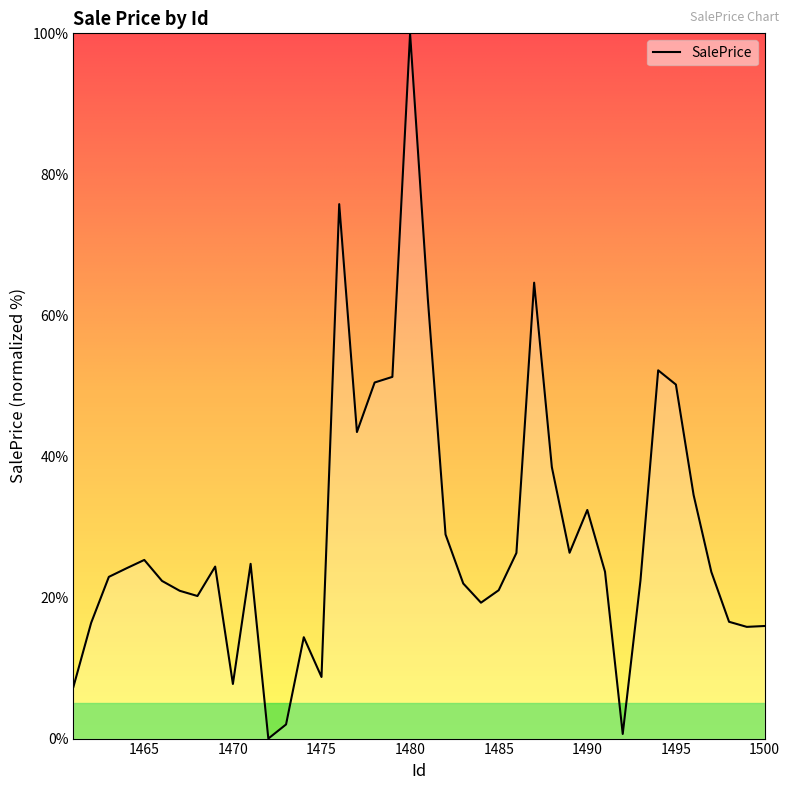

What is the difference between the maximum and minimum values?

100.0